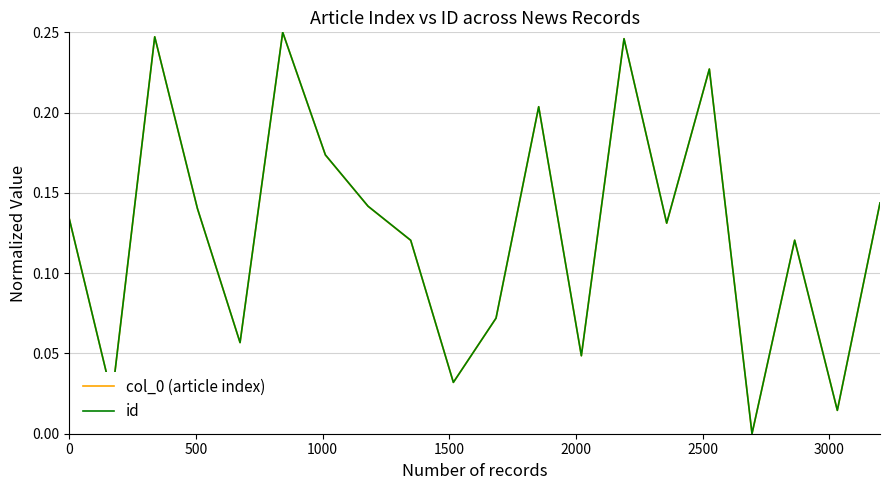

Reading right to left, list all the values displayed in this chart.

col_0 (article index): 0.1	0.0	0.1	0.0	0.2	0.1	0.2	0.0	0.2	0.1	0.0	0.1	0.1	0.2	0.2	0.1	0.1	0.2	0.0	0.1
id: 0.1	0.0	0.1	0.0	0.2	0.1	0.2	0.0	0.2	0.1	0.0	0.1	0.1	0.2	0.2	0.1	0.1	0.2	0.0	0.1